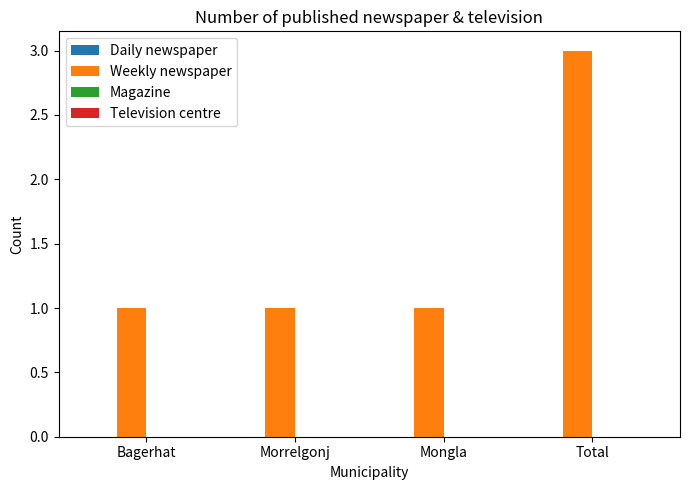

Are the bars horizontal?

No